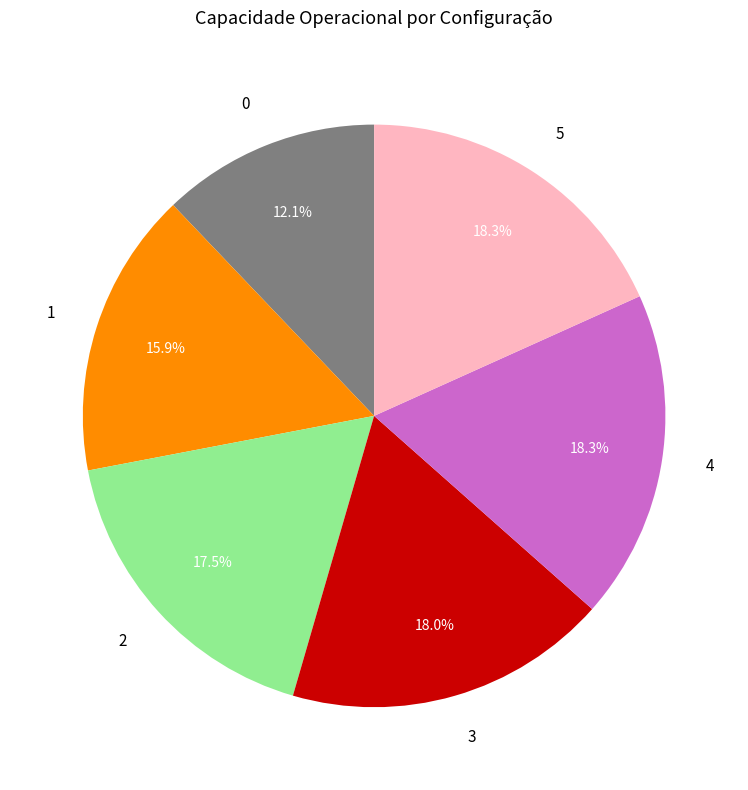

The 3 slice represents 9% of the pie. True or false?

False